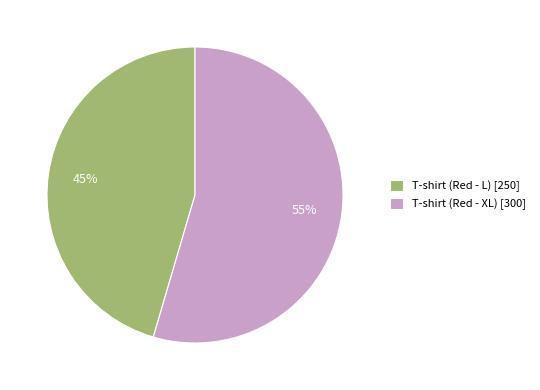

Which has a higher value, T-shirt (Red - XL) or T-shirt (Red - L)?

T-shirt (Red - XL)